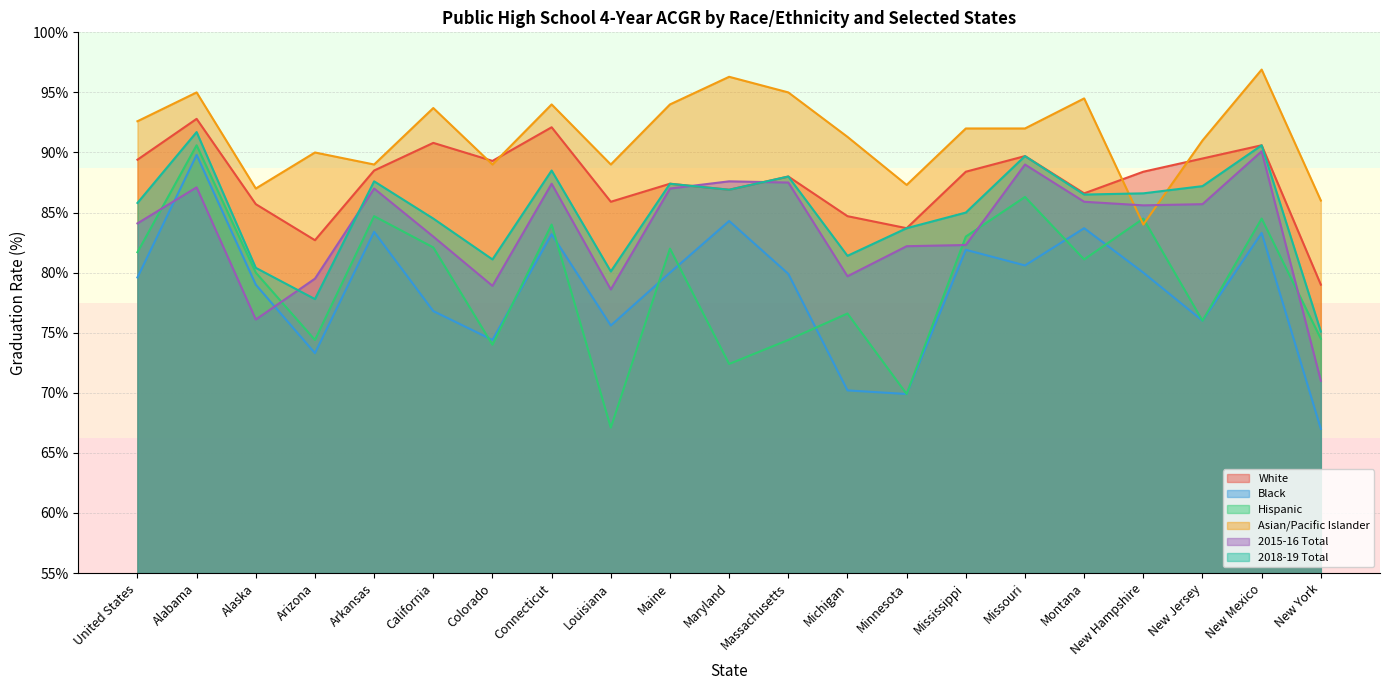

What is the smallest value displayed?

67.0